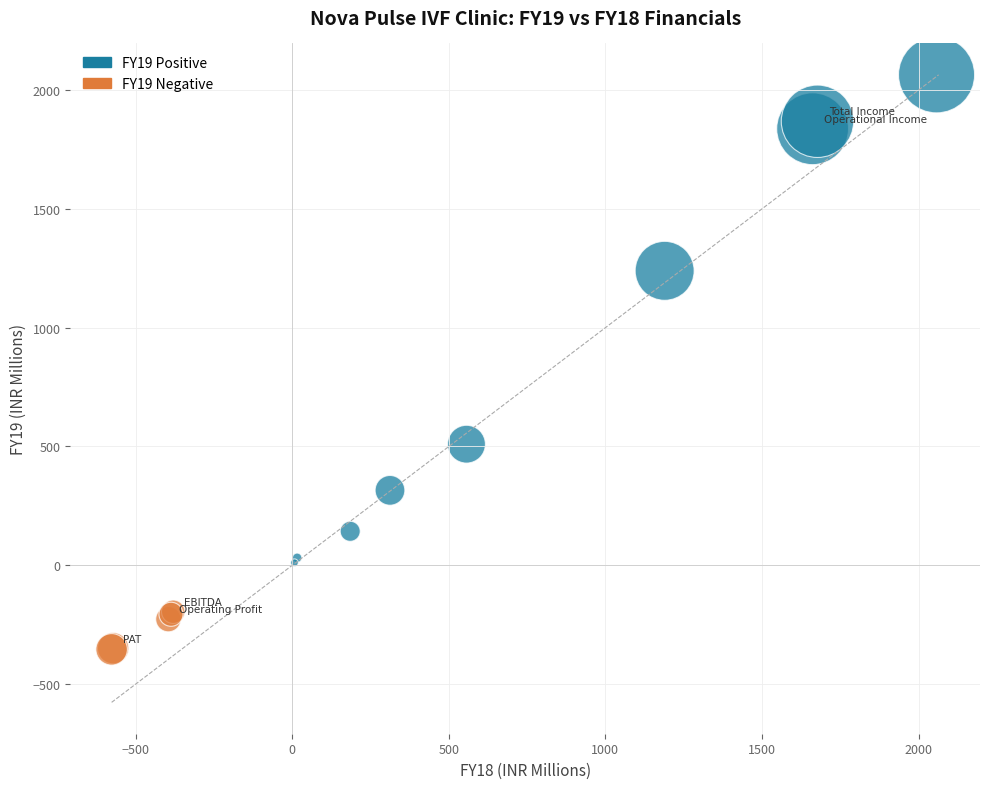

What Y value in the scatter plot is closest to 855?

509.6